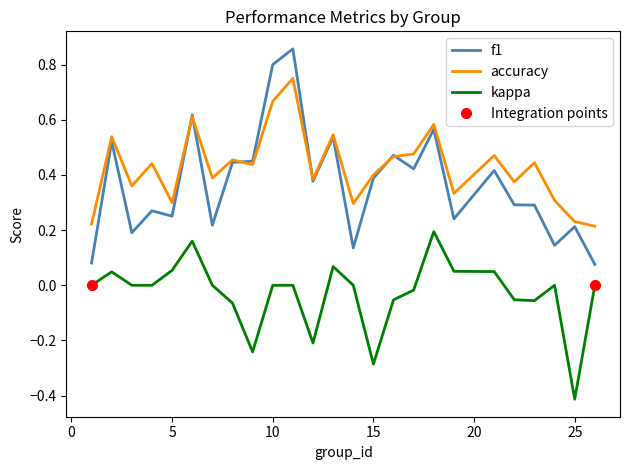

Which series has the largest total across all categories?

accuracy